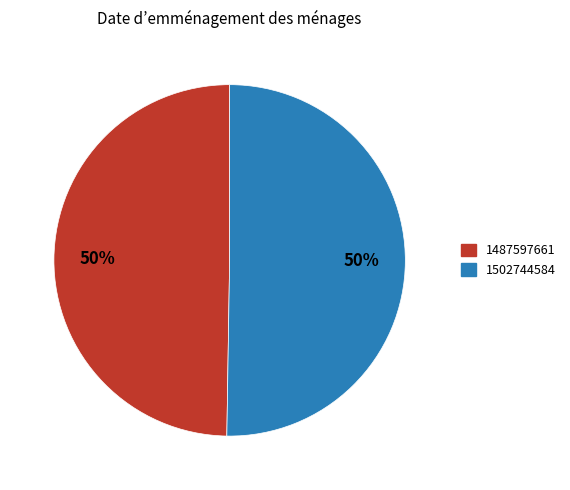

To the nearest percent, what portion does 1502744584 represent?

50%